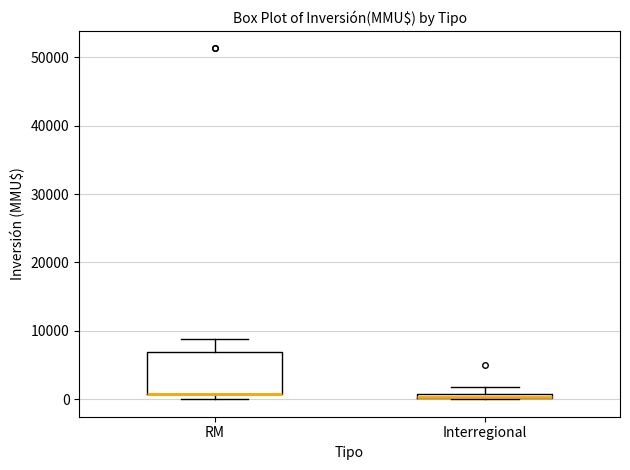

Where is the lower edge of the box for Interregional on the y-axis? The values are not printed on the chart, so give them approximately, as read against the axis.

0